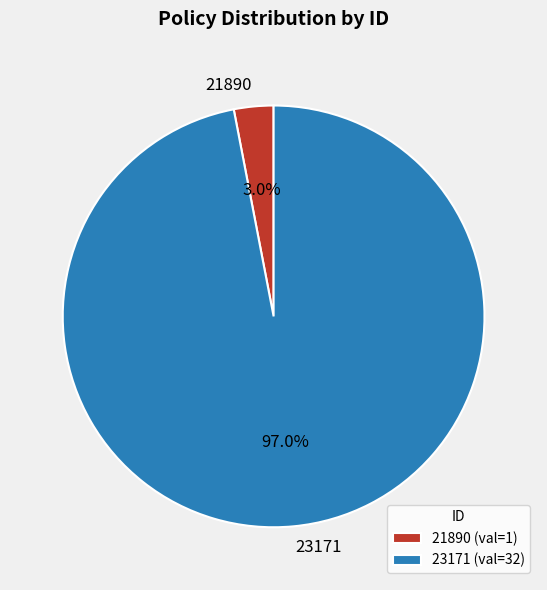

True or false: 21890 accounts for 3% of the total.

True